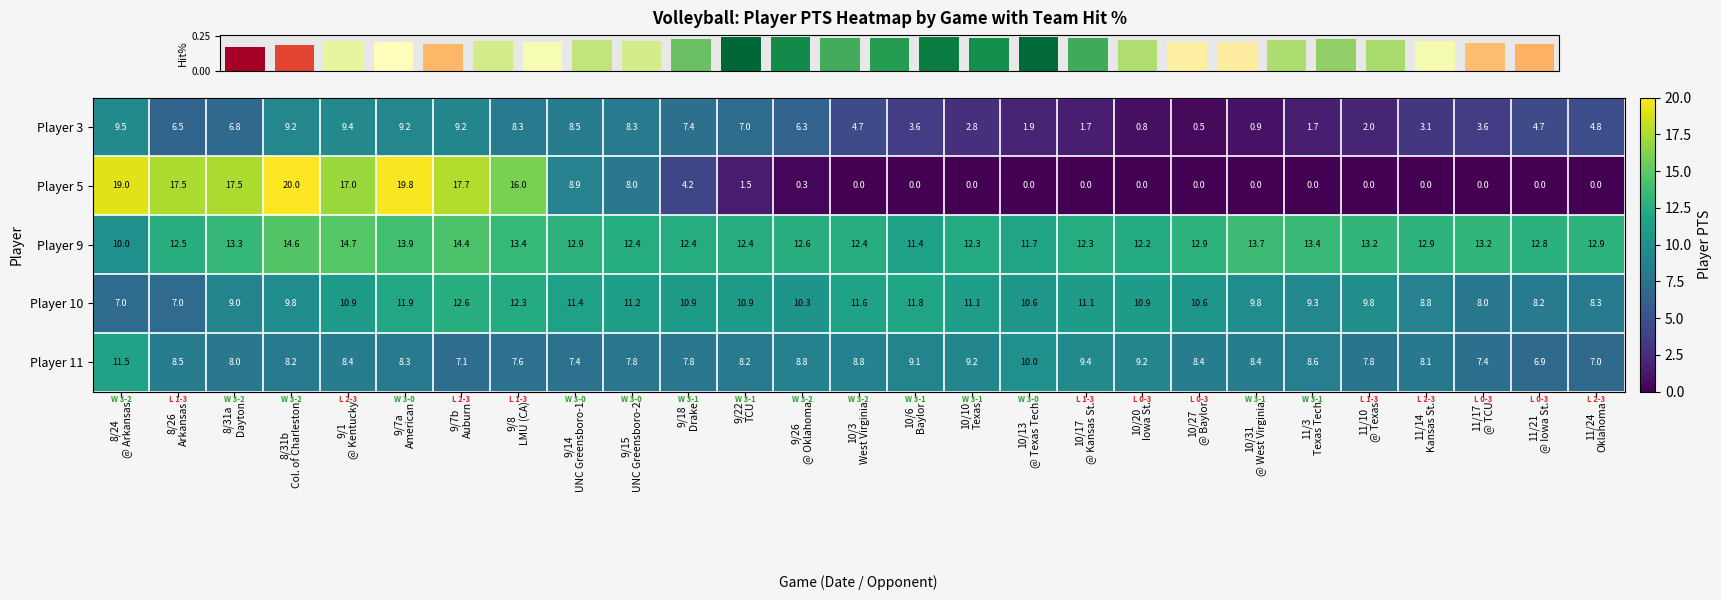

At which category does the chart reach its minimum across all series?

10/3
West Virginia